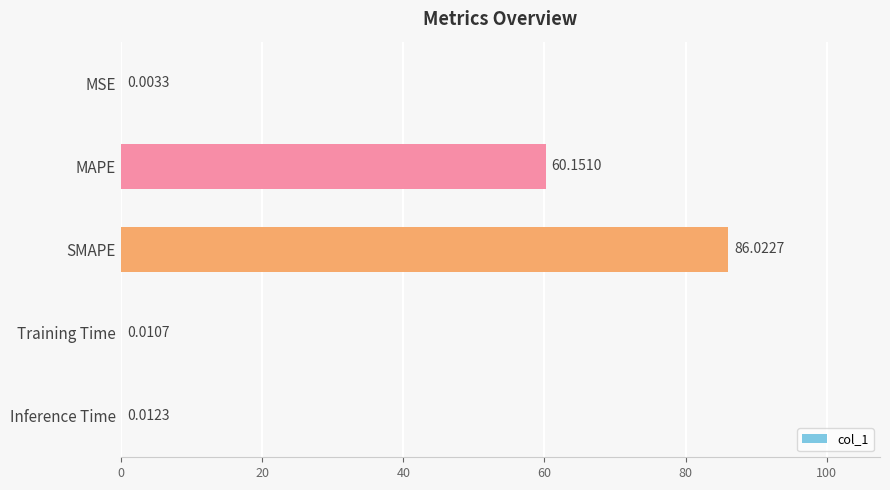

What is the sum of all values?

146.2